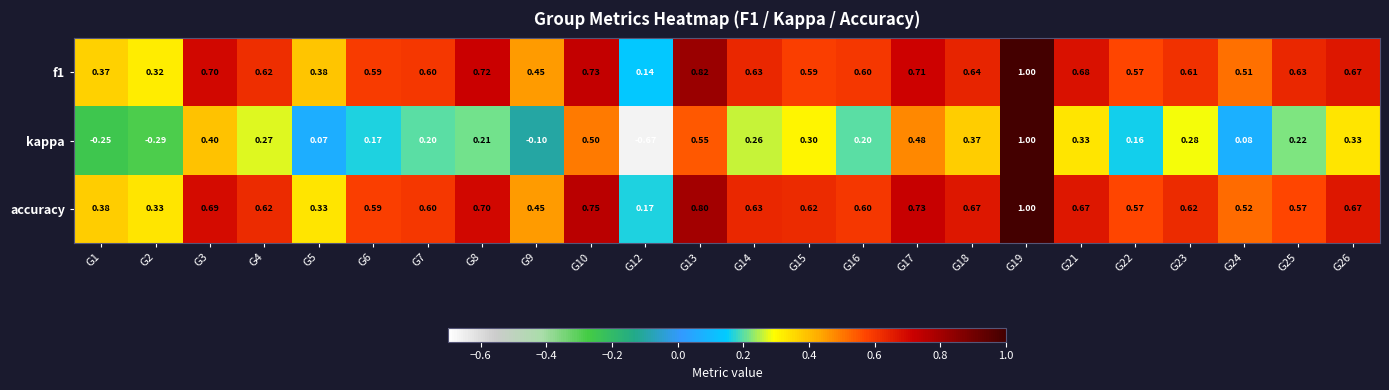

Is the value of accuracy at G25 greater than the value of kappa at G8?

Yes